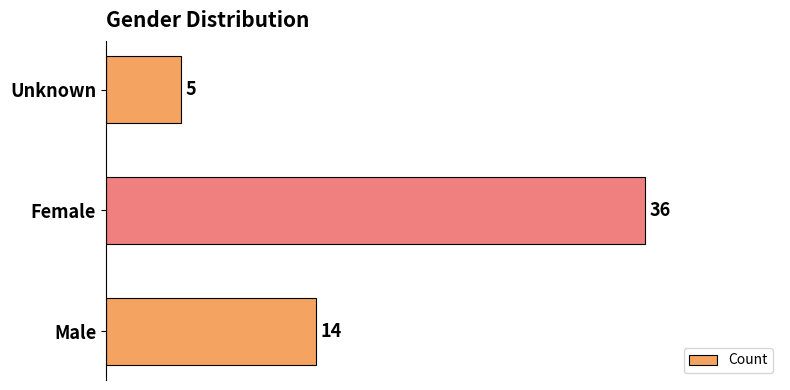

Is it true that the value at Male is 8?

False